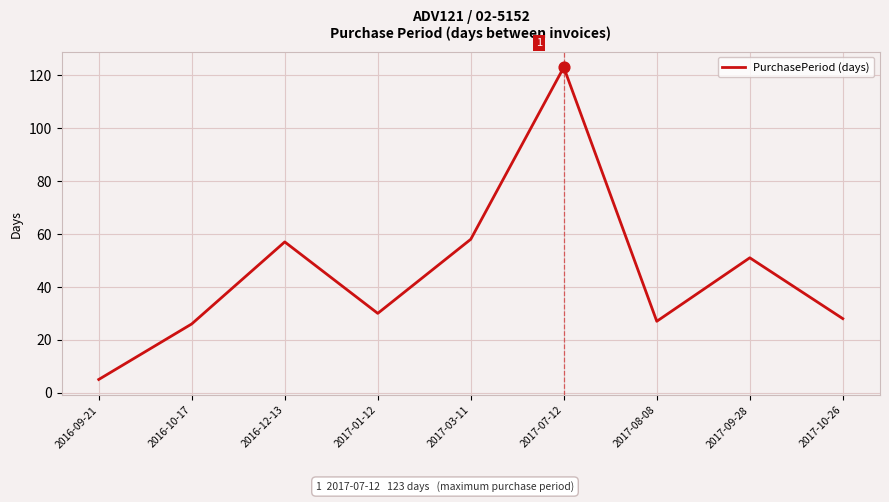

Approximately how many times larger is the value at 2016-10-17 compared to 2017-09-28?

0.5